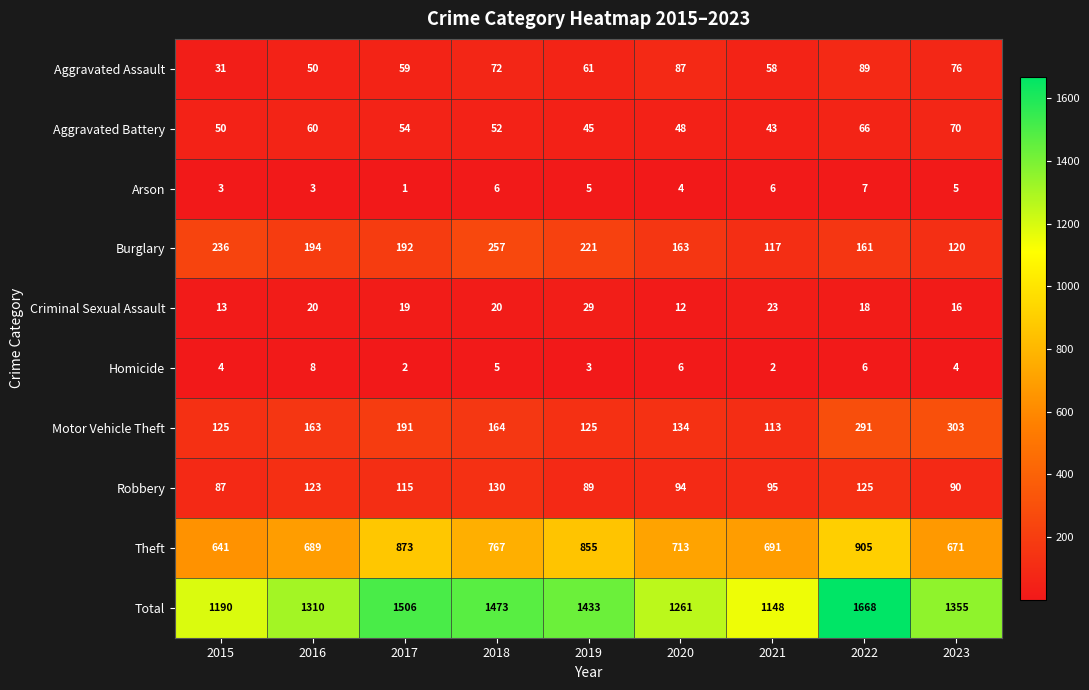

What is the approximate value of Motor Vehicle Theft at 2015?

125